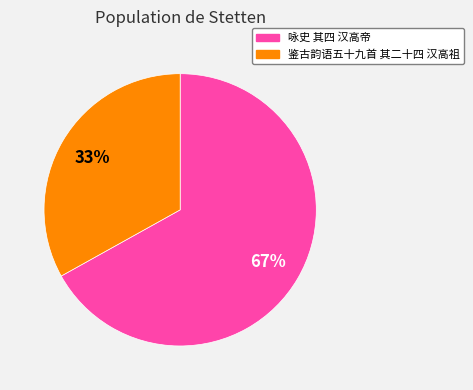

Is it true that 鉴古韵语五十九首 其二十四 汉高祖 is 33% of the pie?

True